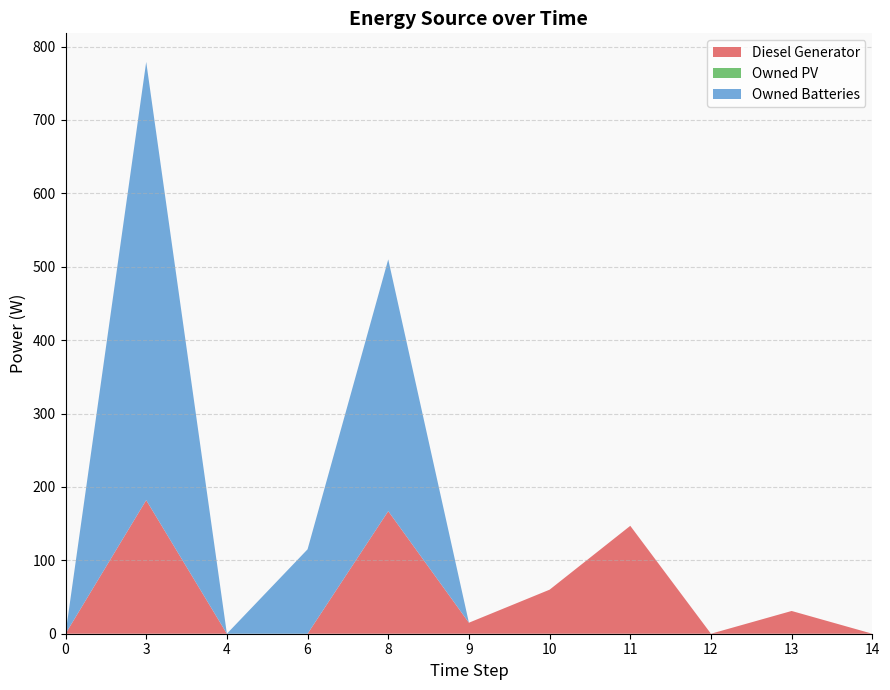

Reading left to right, extract all data points from this chart.

Diesel Generator: 0.0	182.0	0.0	0.0	167.0	15.0	60.0	147.0	0.0	31.0	0.0
Owned PV: 0.0	0.0	0.0	0.0	0.0	0.0	0.0	0.0	0.0	0.0	0.0
Owned Batteries: 0.0	597.0	0.0	115.0	343.0	0.0	0.0	0.0	0.0	0.0	0.0